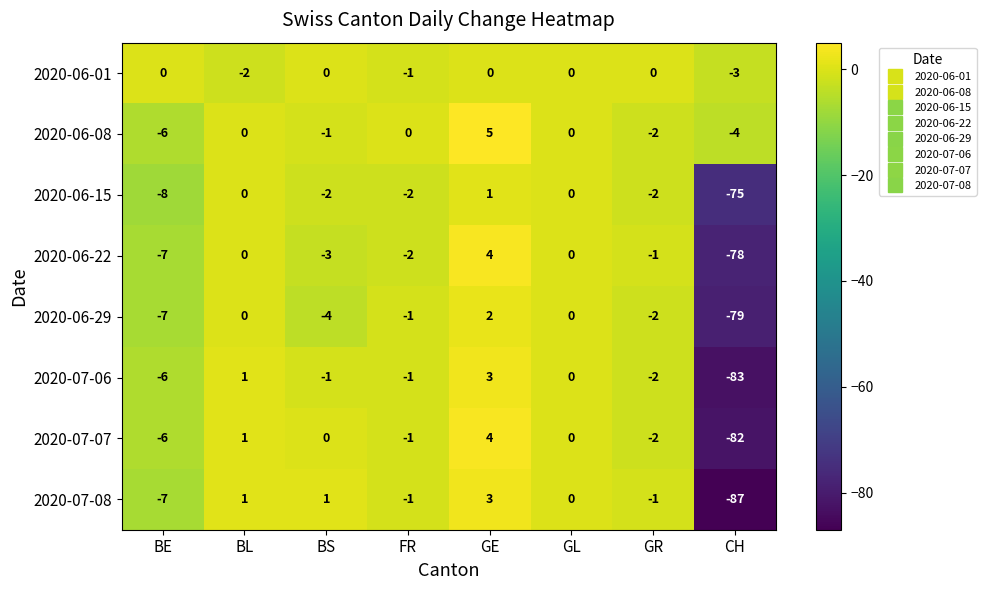

How many values in the 2020-06-08 series are below 0?

4